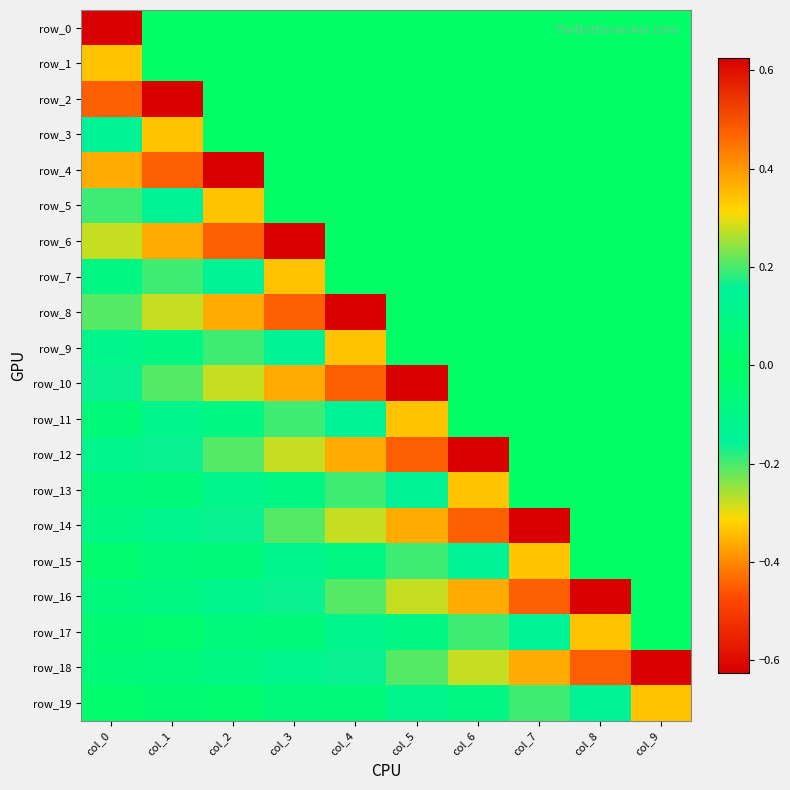

At col_5, list the series in order from largest to smallest.

row_12, row_16, row_13, row_17, row_0, row_1, row_2, row_3, row_4, row_5, row_6, row_7, row_8, row_9, row_19, row_15, row_18, row_11, row_14, row_10